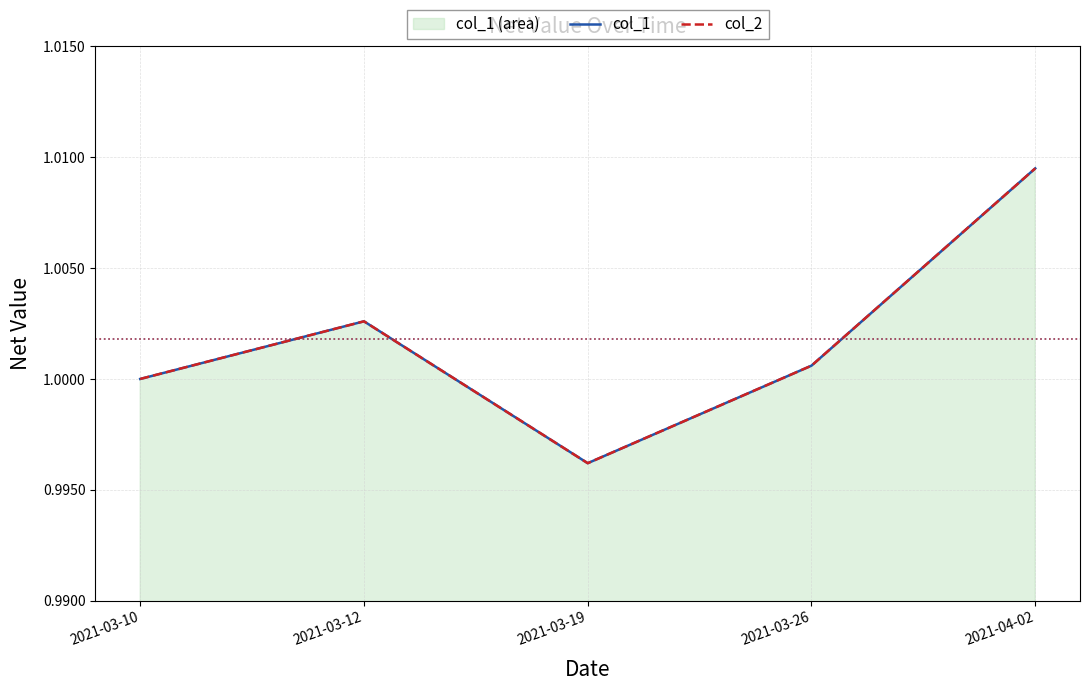

What is the label of the 5th point from the left?

2021-04-02